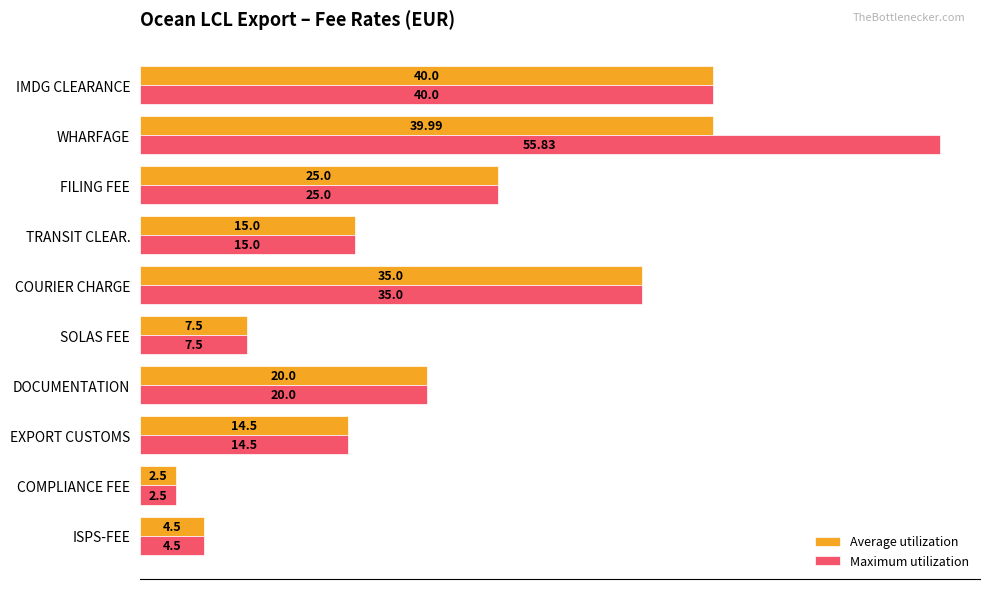

What is the average value of the Maximum utilization series?

22.0